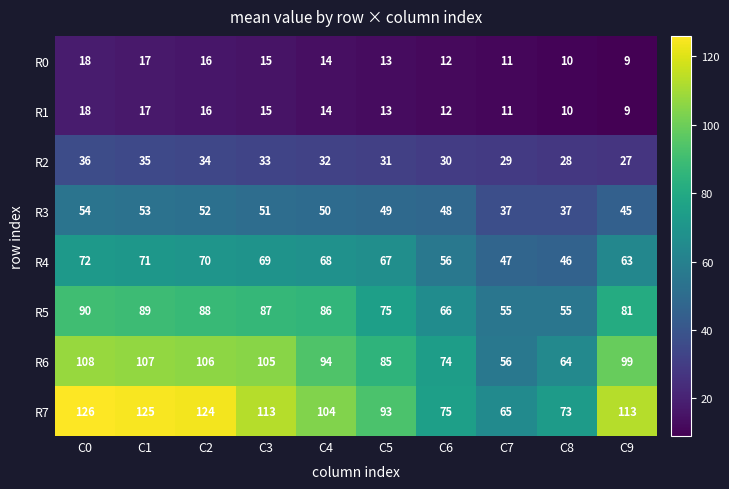

Which series has the largest total across all categories?

R7